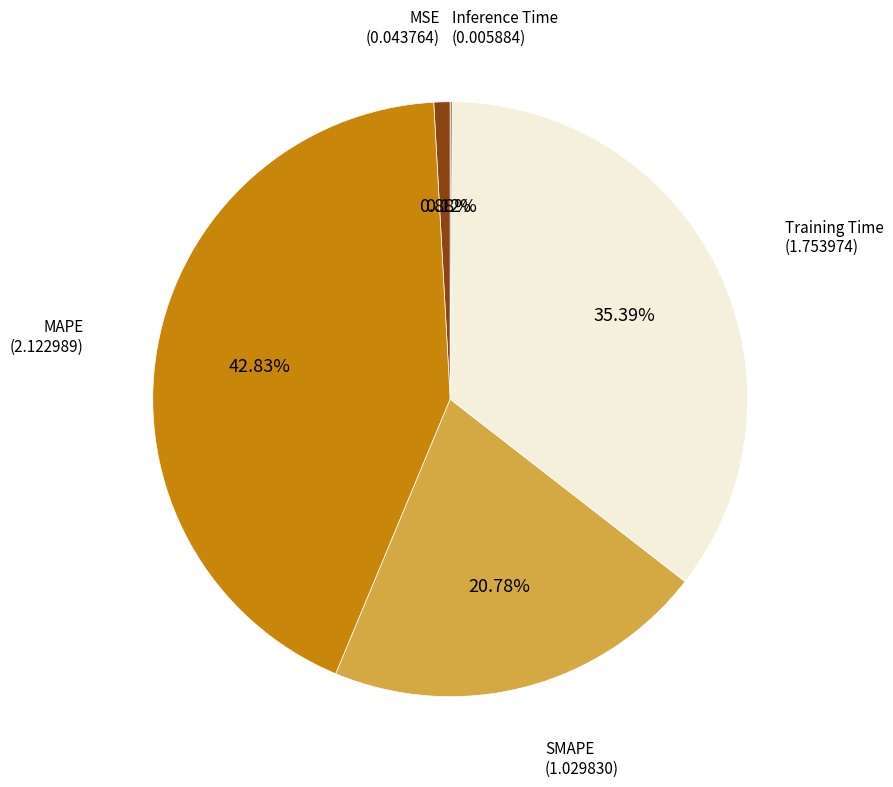

Is there any slice that represents more than half of the pie?

No